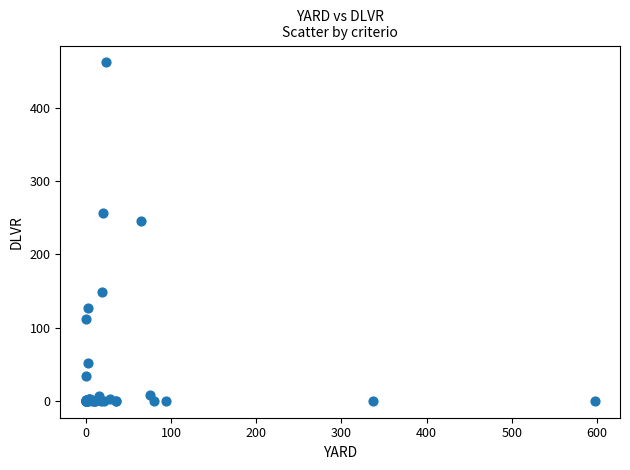

What Y value in the scatter plot is closest to 231?

245